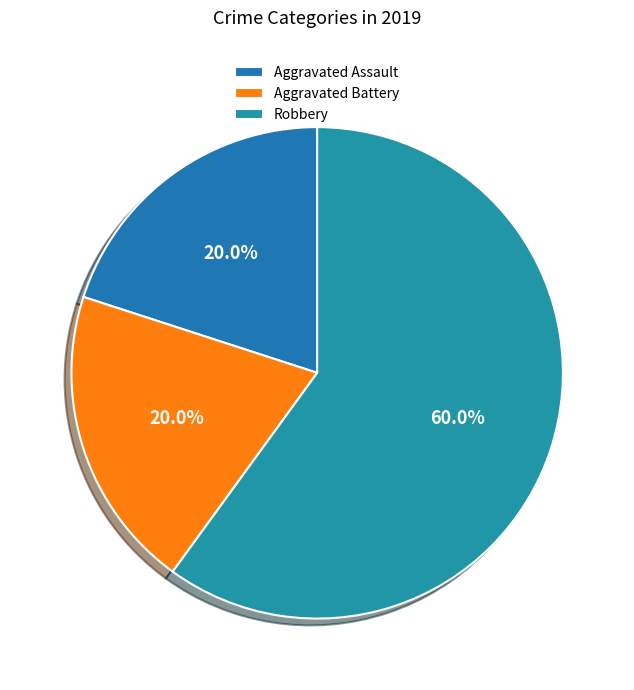

To the nearest percent, what is the difference between the largest and smallest slice percentages?

40%